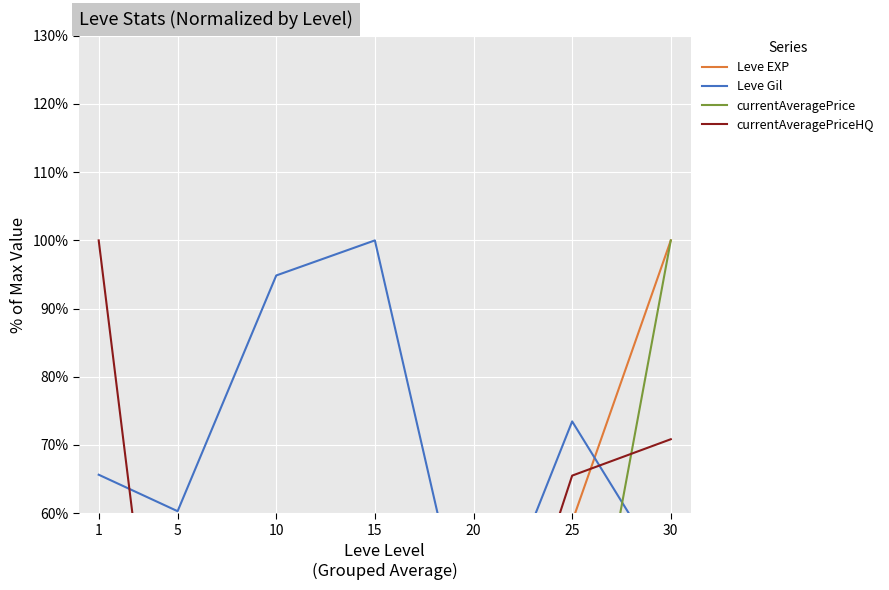

What is the total value across all series at 25?

219.7